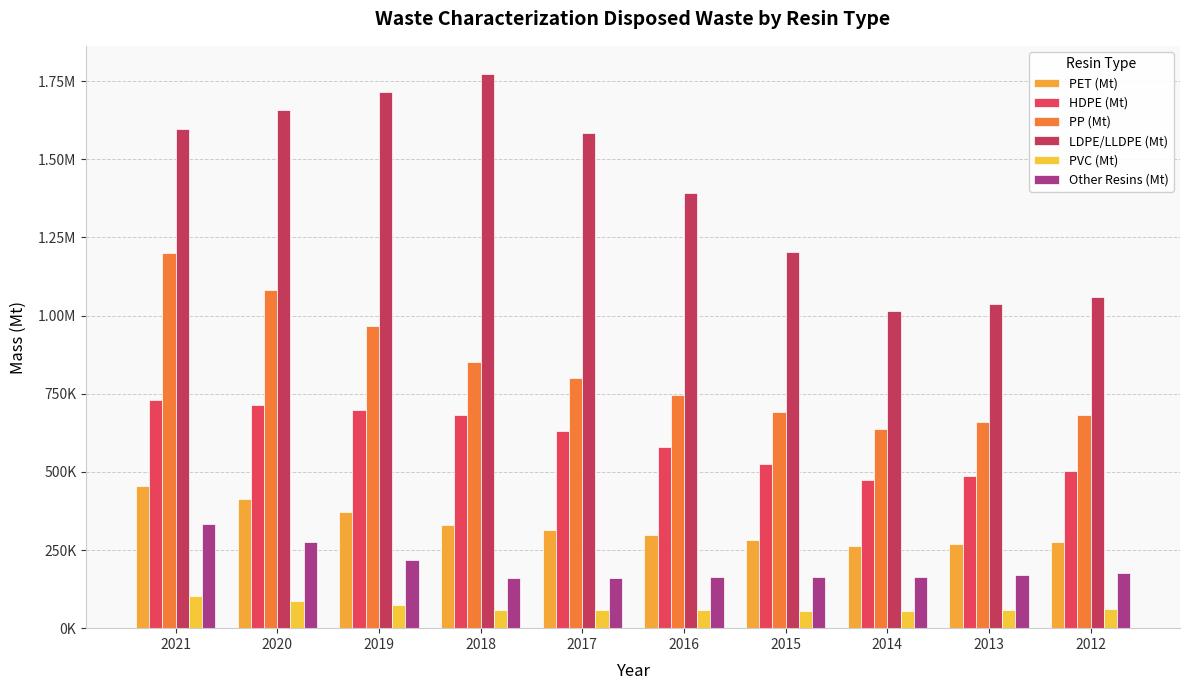

Reading left to right, what are all the values shown in this chart?

PET (Mt): 2021=454817.9	2020=413671.7	2019=372525.5	2018=331379.2	2017=314597.2	2016=297815.1	2015=281033.0	2014=264251.0	2013=269578.5	2012=274906.0
HDPE (Mt): 2021=729262.7	2020=714027.4	2019=698792.1	2018=683556.7	2017=631047.6	2016=578538.4	2015=526029.3	2014=473520.1	2013=487561.9	2012=501603.7
PP (Mt): 2021=1198781.1	2020=1083577.0	2019=968372.9	2018=853168.8	2017=798936.9	2016=744705.0	2015=690473.1	2014=636241.1	2013=659164.1	2012=682087.0
LDPE/LLDPE (Mt): 2021=1597332.3	2020=1656385.0	2019=1715437.7	2018=1774490.4	2017=1584188.0	2016=1393885.5	2015=1203583.1	2014=1013280.7	2013=1036536.2	2012=1059791.6
PVC (Mt): 2021=103041.4	2020=87954.4	2019=72867.3	2018=57780.3	2017=57157.5	2016=56534.7	2015=55911.9	2014=55289.1	2013=57628.5	2012=59967.8
Other Resins (Mt): 2021=332491.3	2020=274759.6	2019=217027.9	2018=159296.2	2017=160743.6	2016=162191.0	2015=163638.4	2014=165085.8	2013=170857.4	2012=176629.0